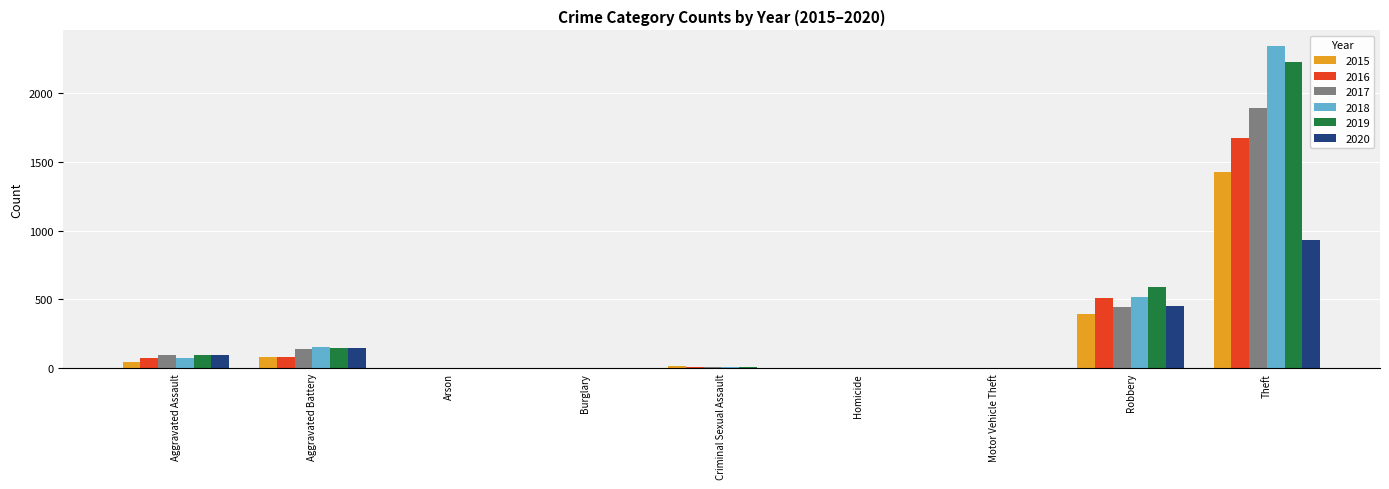

What is the sum of all 2018 values?

3103